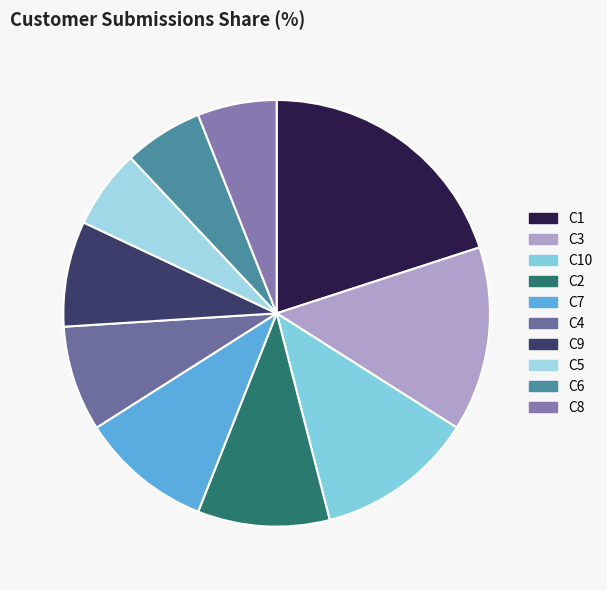

Do C9 and C2 together represent more than half of the pie?

No